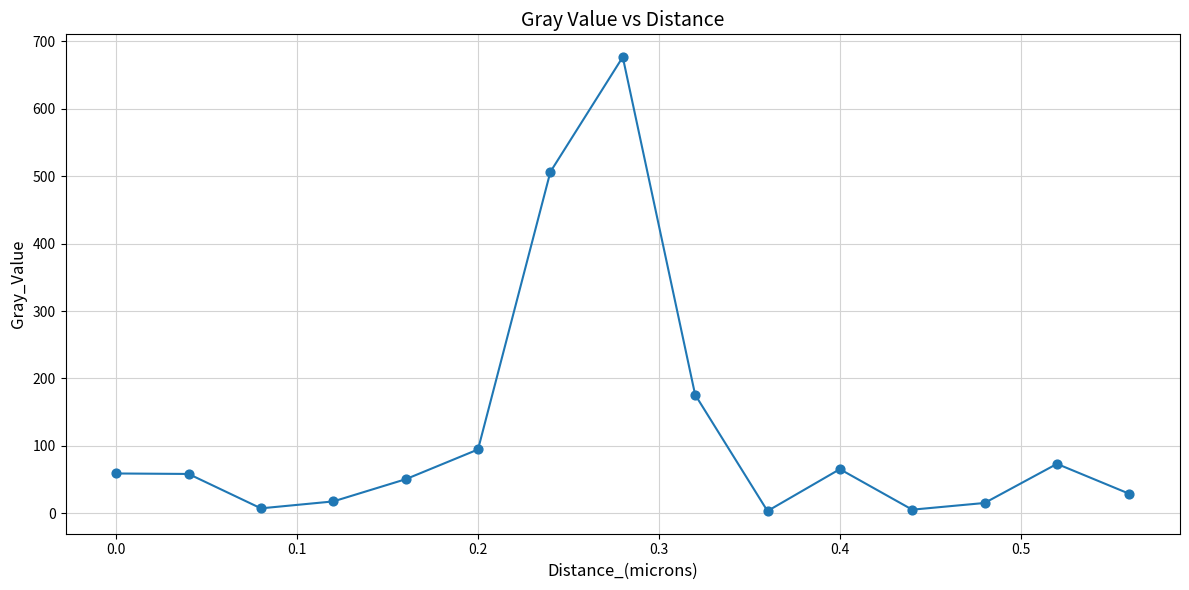

What is the range of X values (max minus min)?

0.6